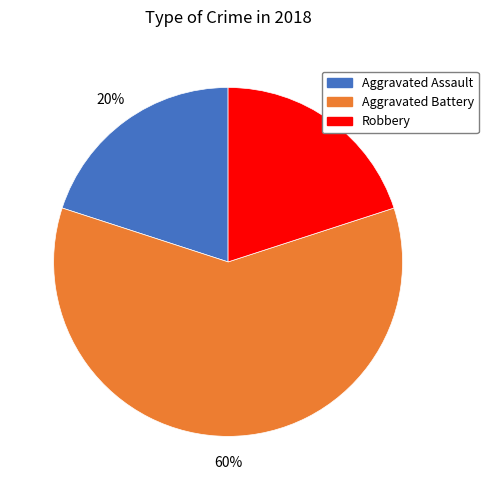

Is there any slice that represents more than half of the pie?

Yes